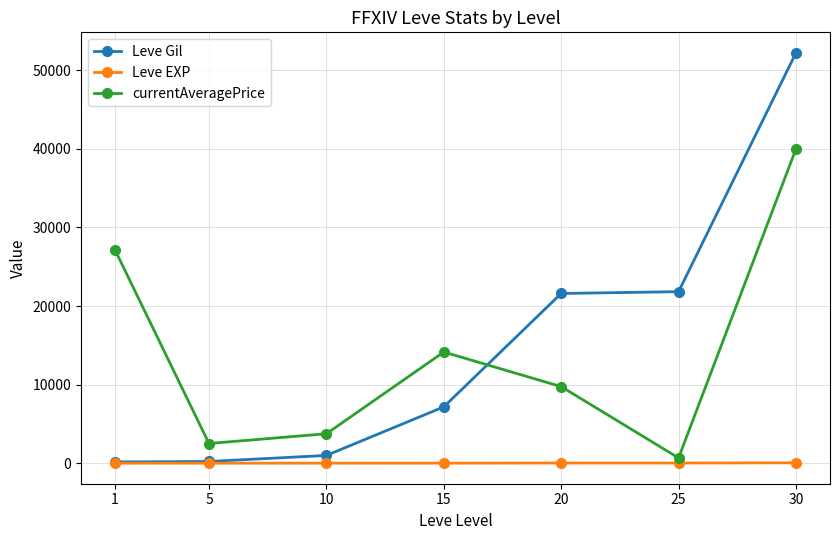

Where is currentAveragePrice nearest to the value 20332?

15